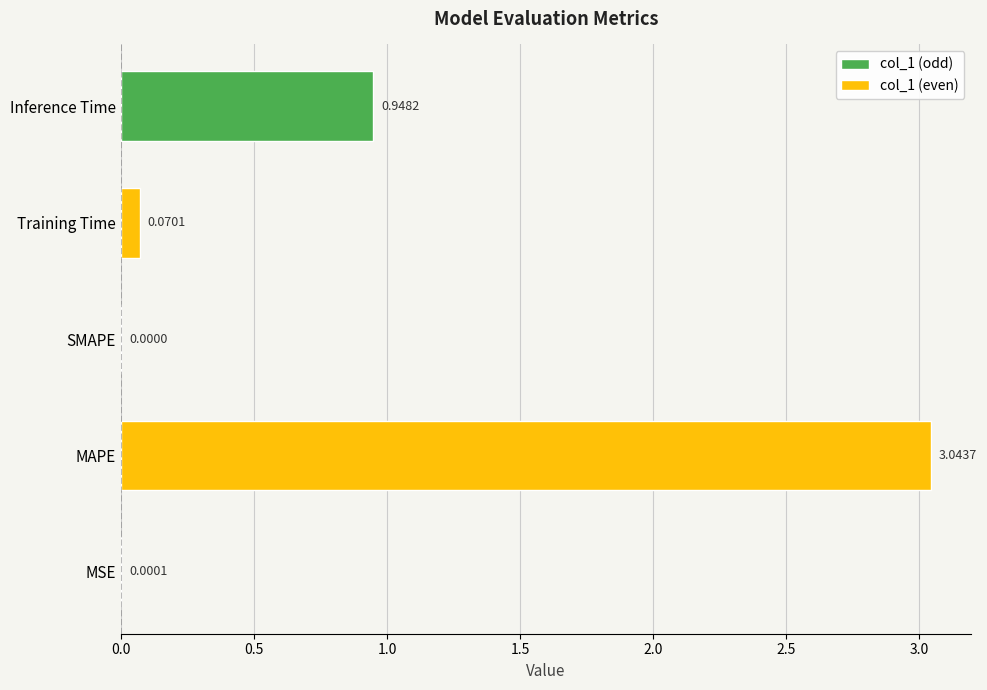

Are the bars grouped side by side (vs. stacked)?

No